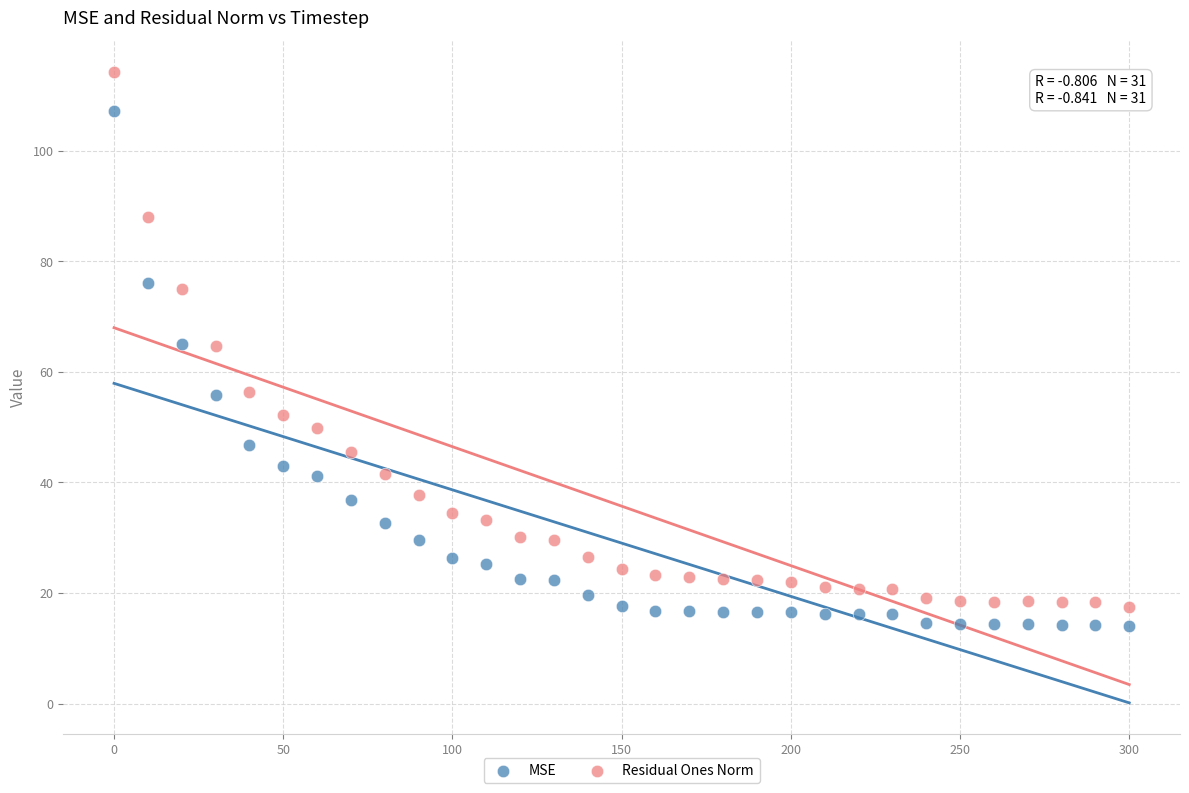

Which series contains the lowest Y value?

MSE